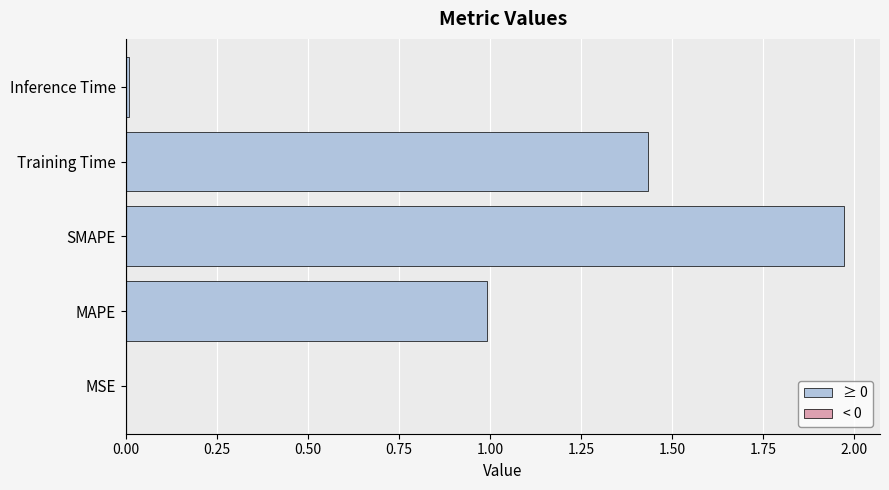

True or false: the data shows 1.0 at MAPE.

True